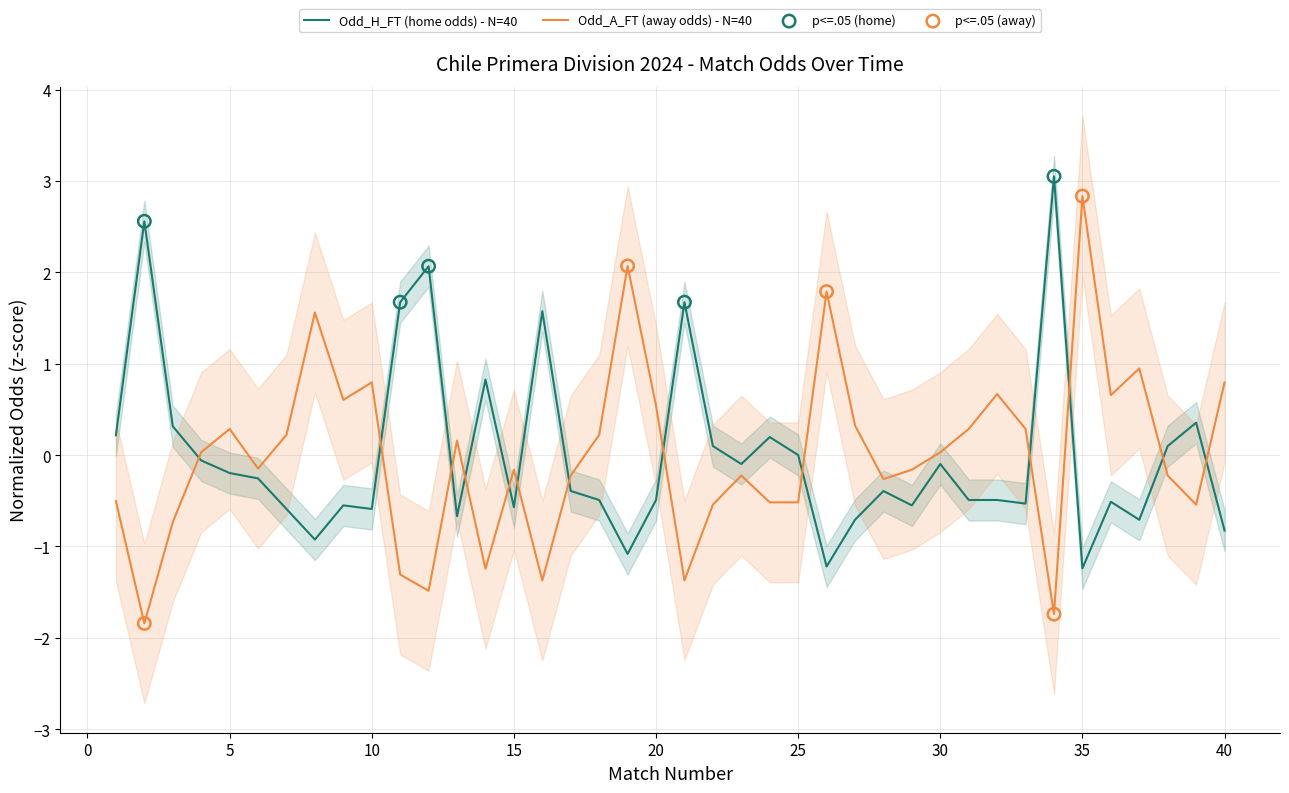

Which series reaches the minimum Y coordinate?

Odd_A_FT